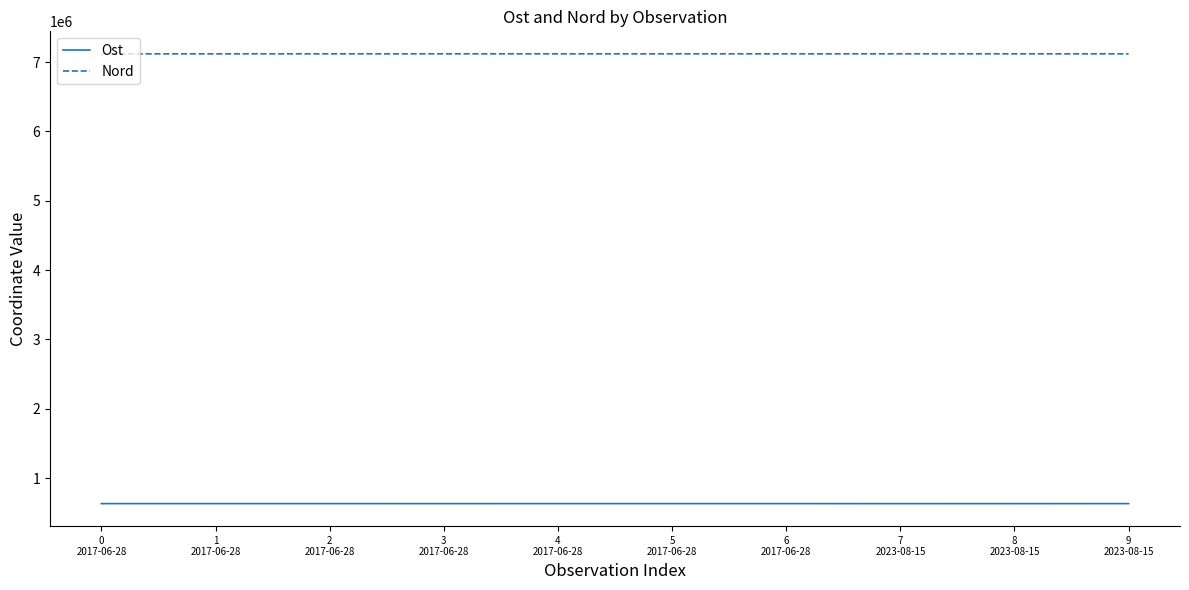

In Ost, how many points are lower than both neighbors (excluding endpoints)?

3